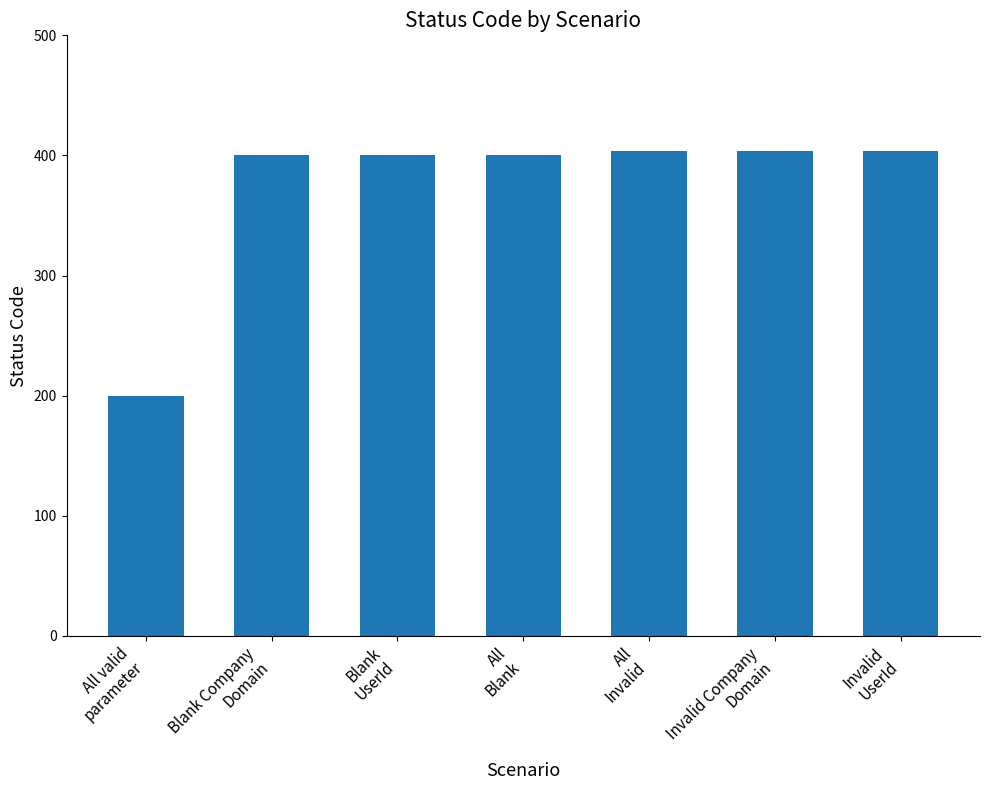

What is the label of the 2nd bar from the left?

Blank Company
Domain